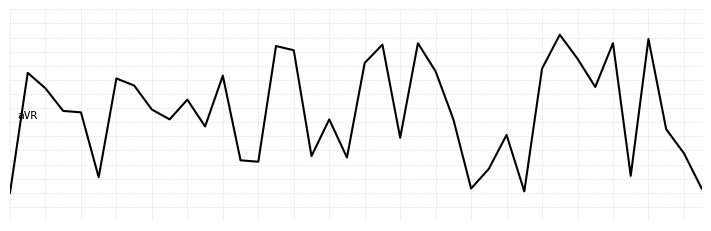

How many values in ycoord are above zero?

21